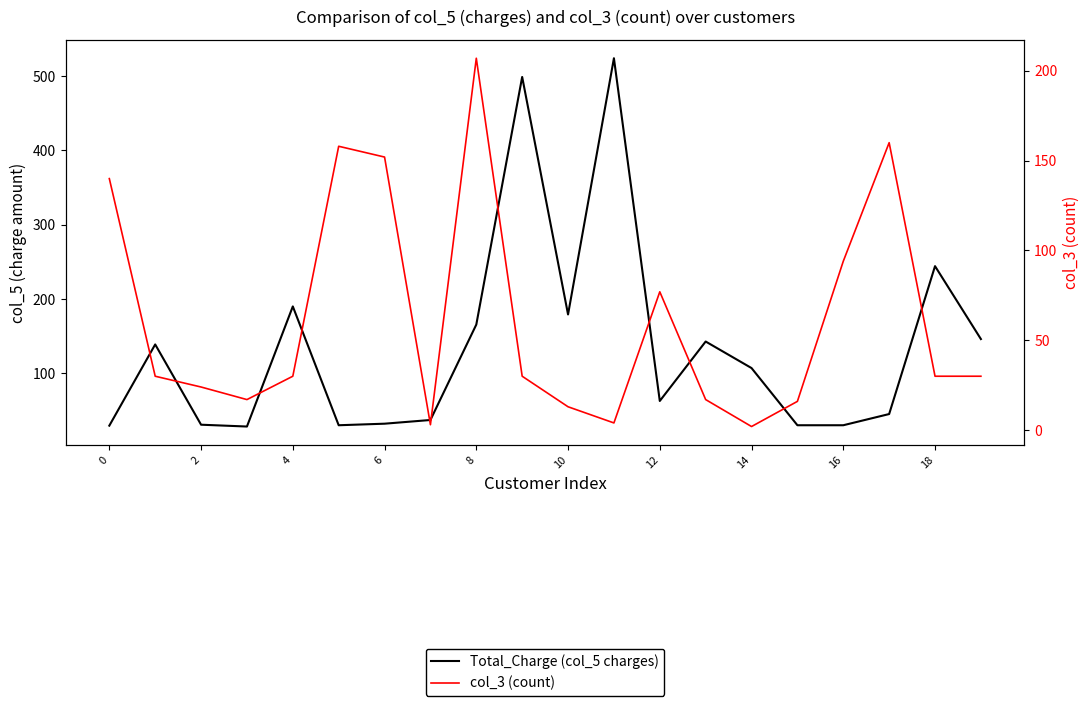

True or false: Total_Charge (col_5 charges) has a value of 40.6 at 8.

False